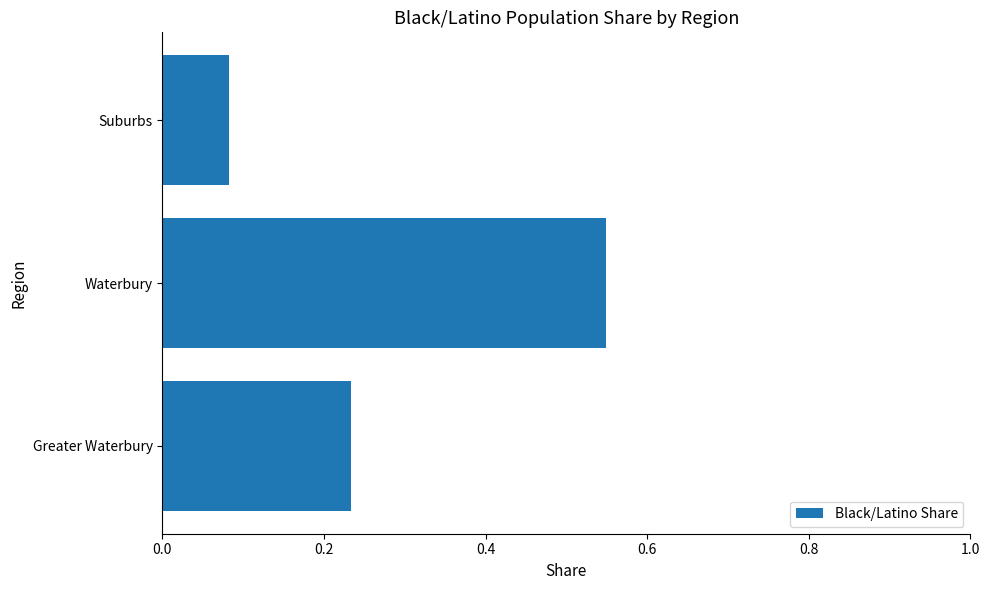

What is the average value?

0.3